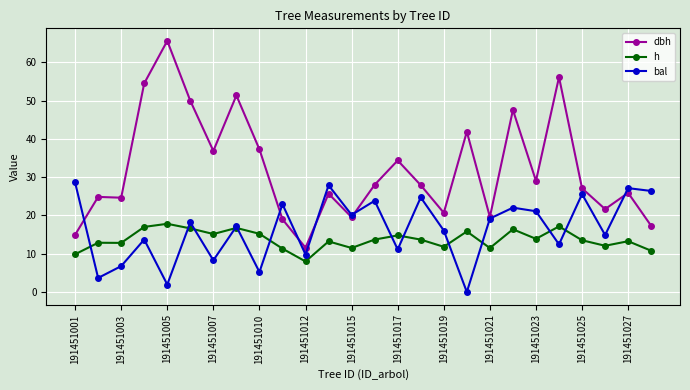

What is the value of the dbh point at the 24th from the left?

21.7